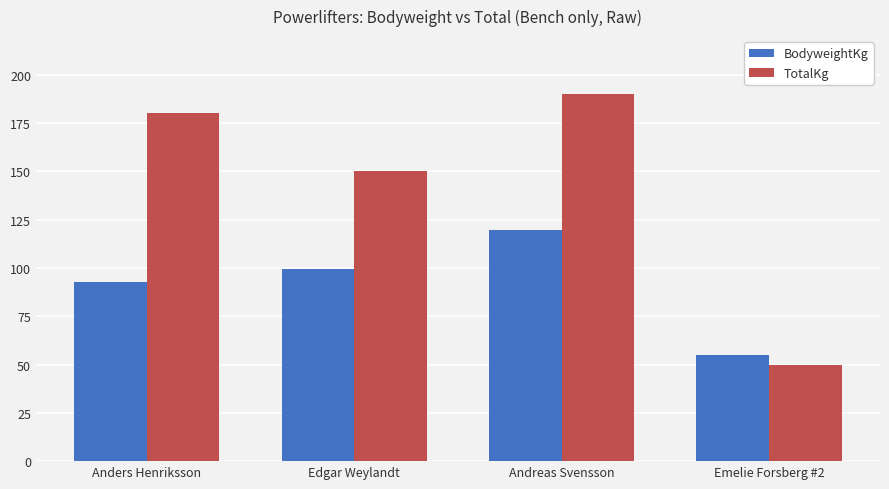

What is the difference between the maximum and second lowest values in the TotalKg series?

40.0